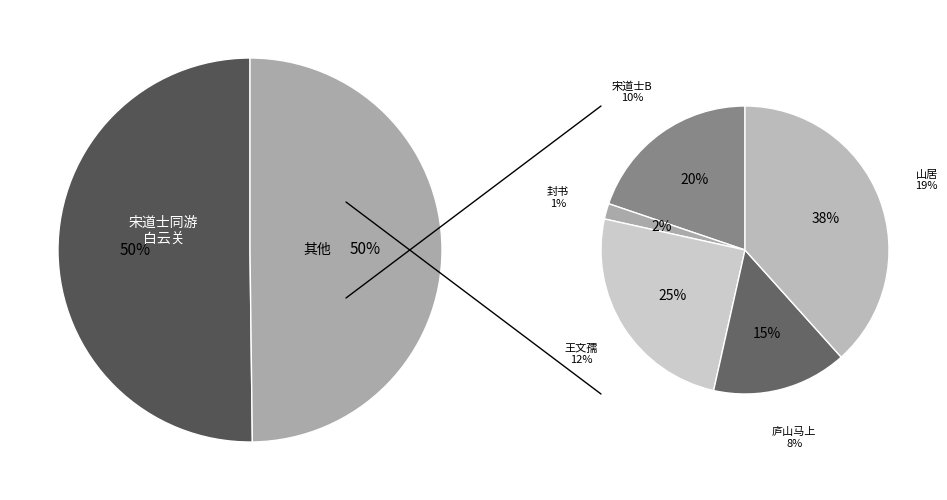

Do 封书·鹤台南望白云关 and 宋道士同游白云关 together represent more than half of the pie?

No